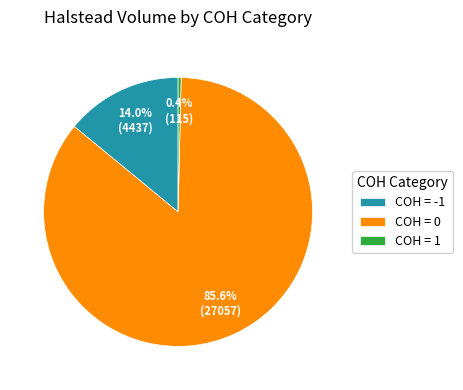

Does any single category account for the majority?

Yes